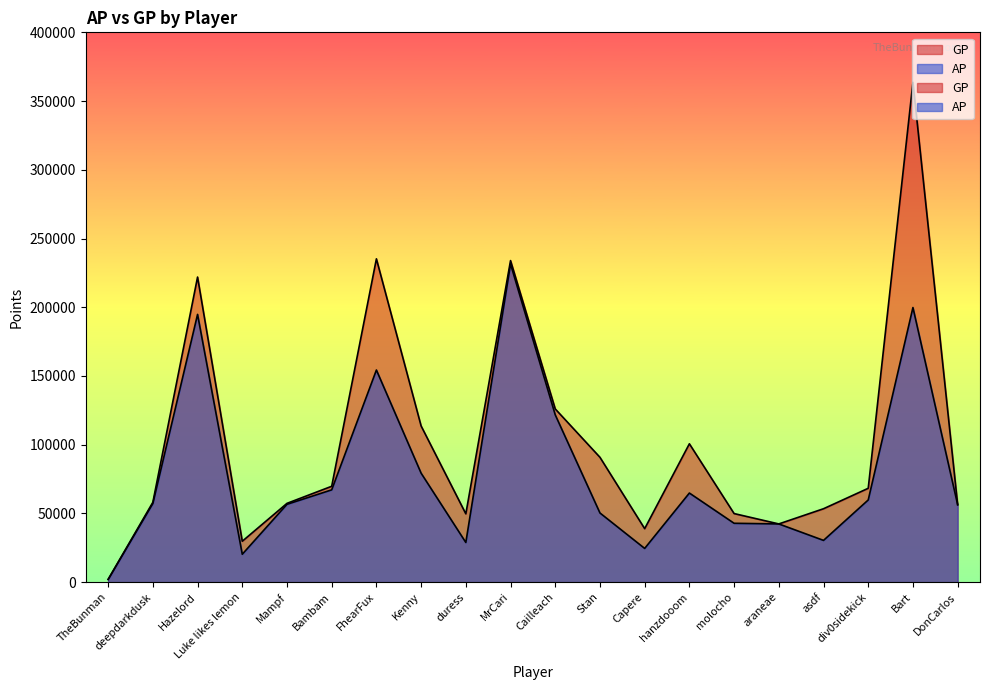

How many data points in GP are above 68282?

9